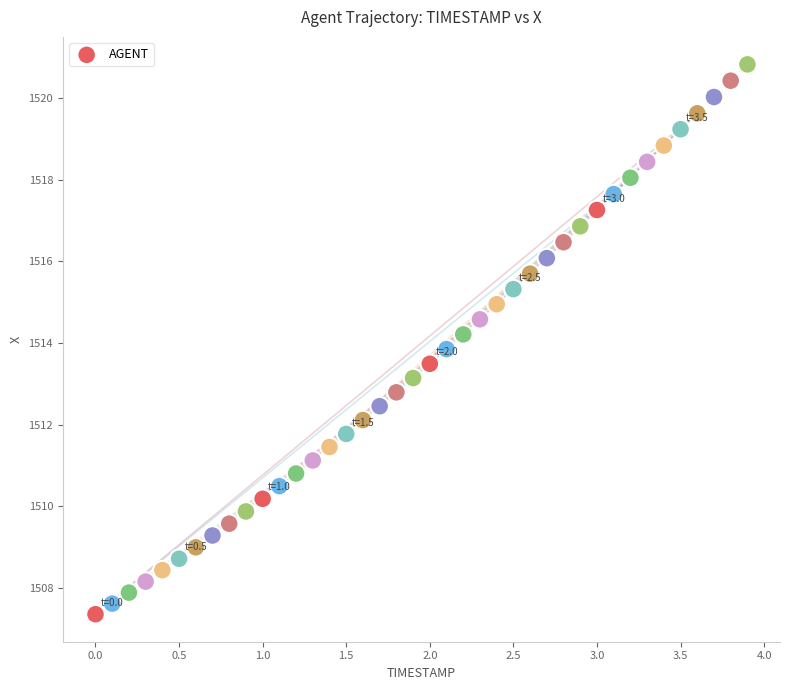

What is the range of X values (max minus min)?

3.9